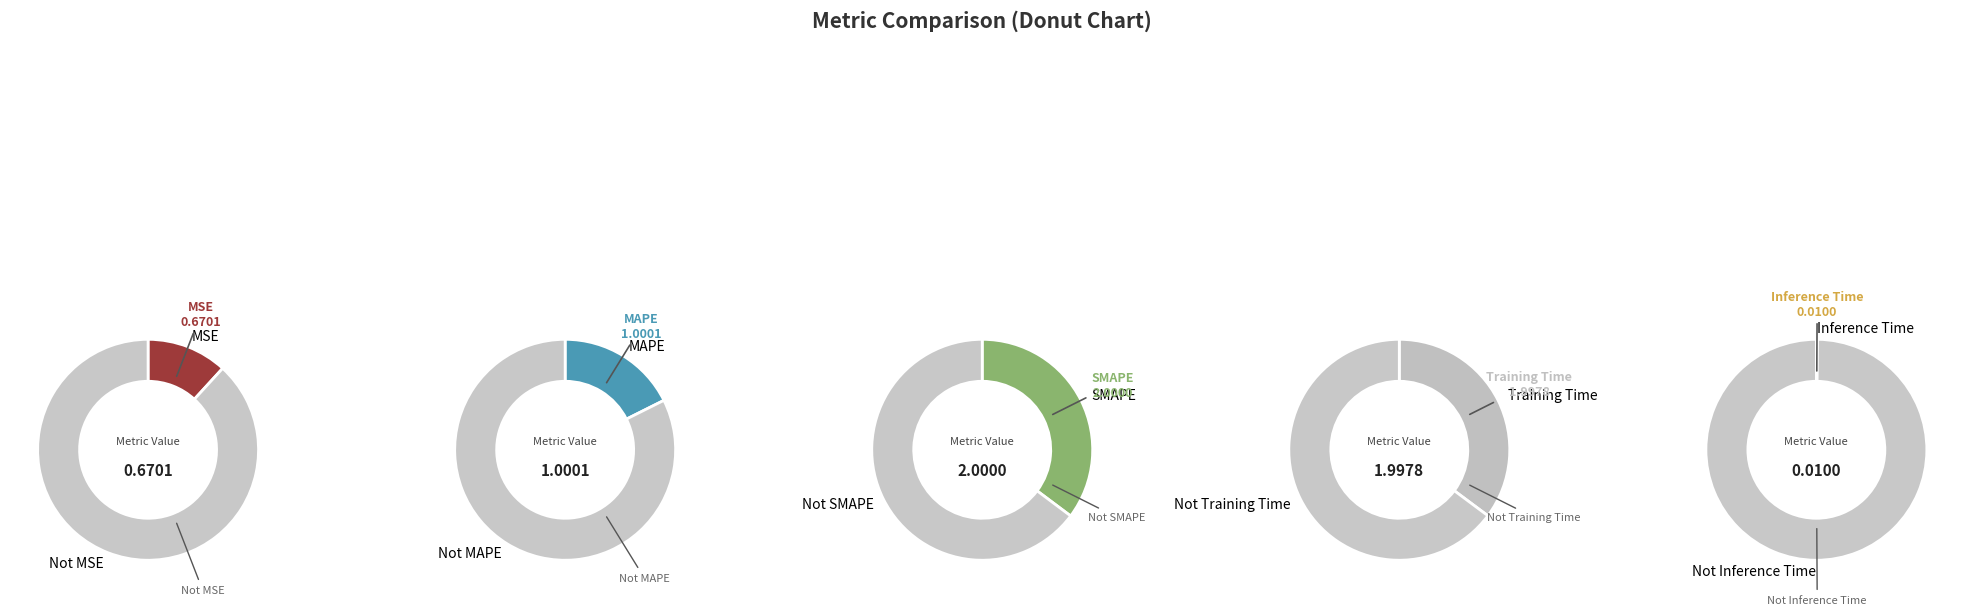

To the nearest percent, what is the combined percentage of MSE and Training Time?

47%